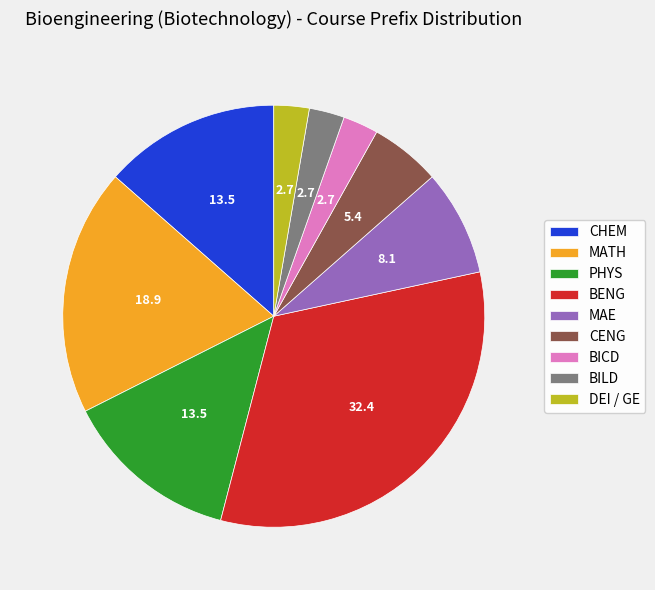

Which category has the biggest portion of the pie?

BENG